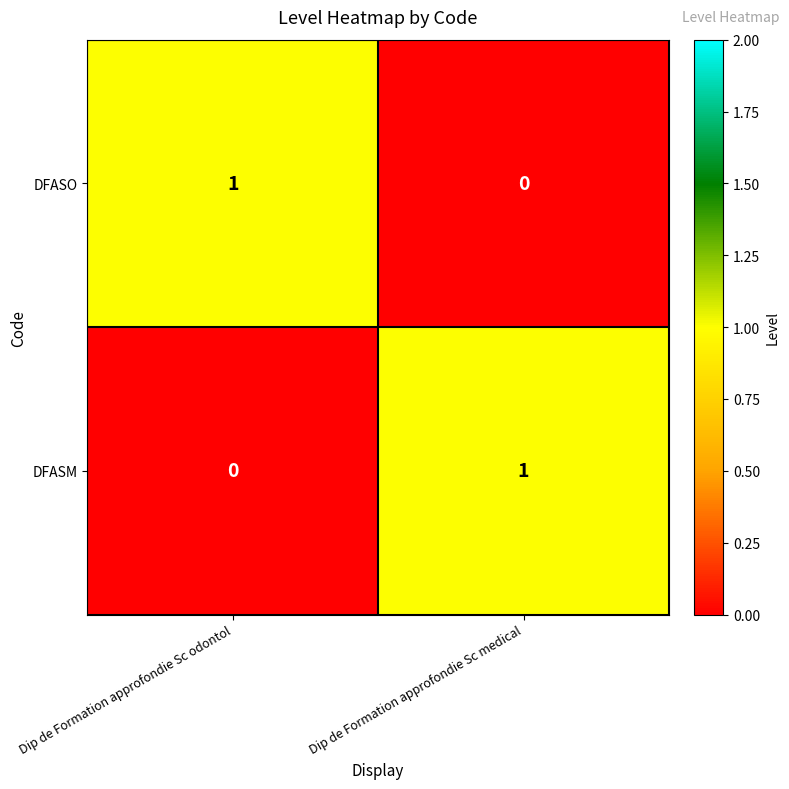

At which label is DFASO closest to 0?

Dip de Formation approfondie Sc medical